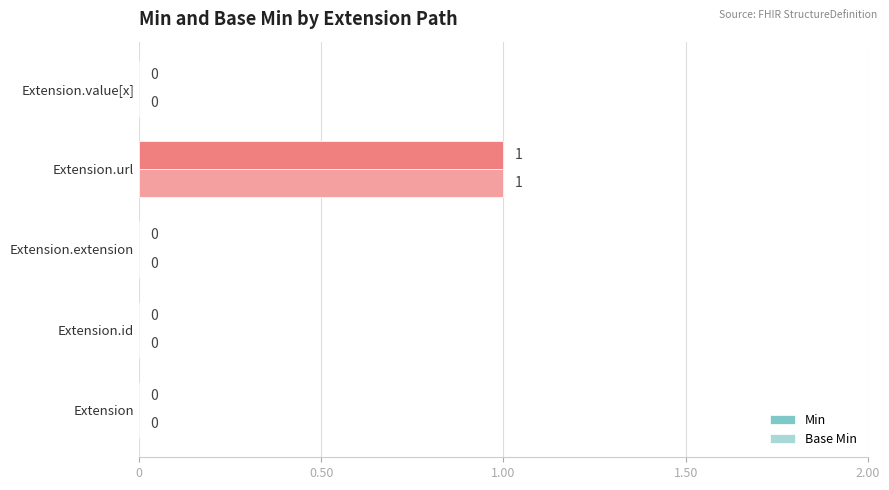

The Min series shows 0 at Extension.extension. True or false?

True